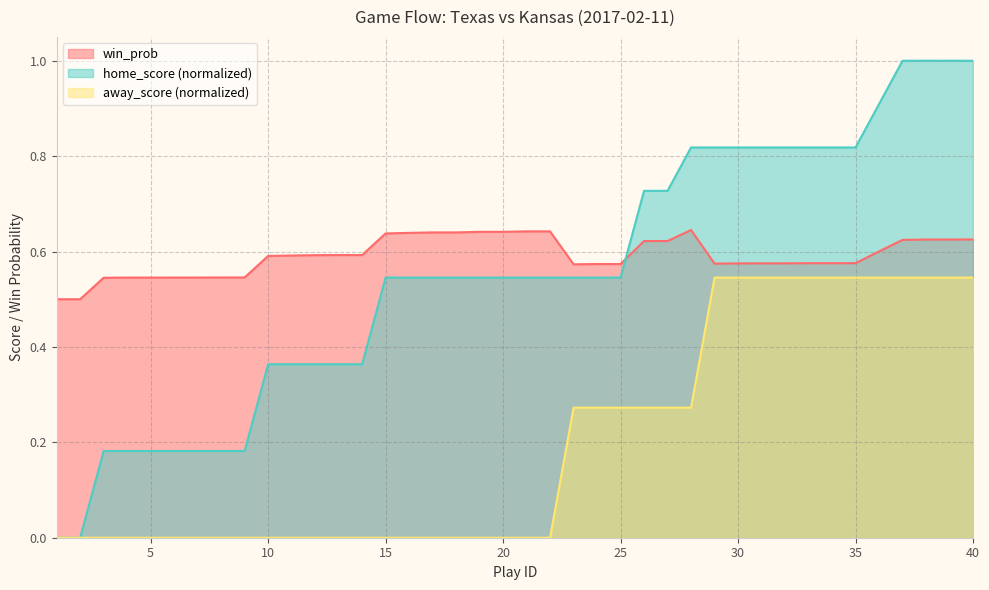

What is the highest value of the away_score series?

0.5